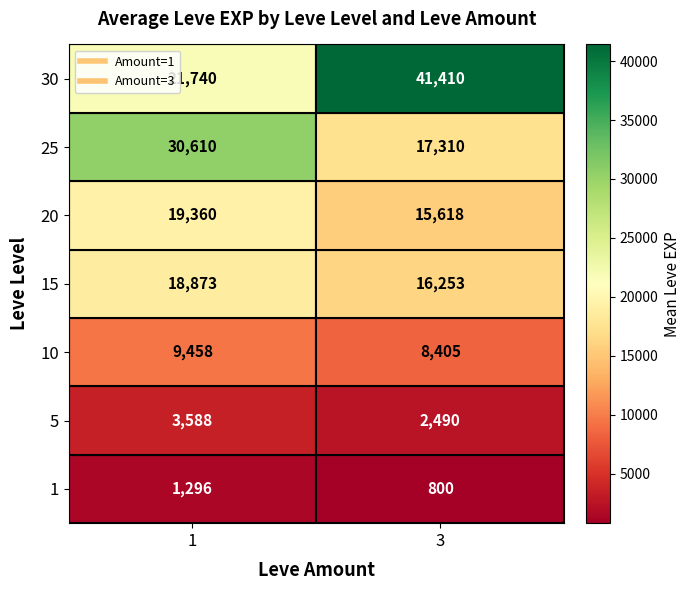

What is the spread (max minus min) of values at 3?

40610